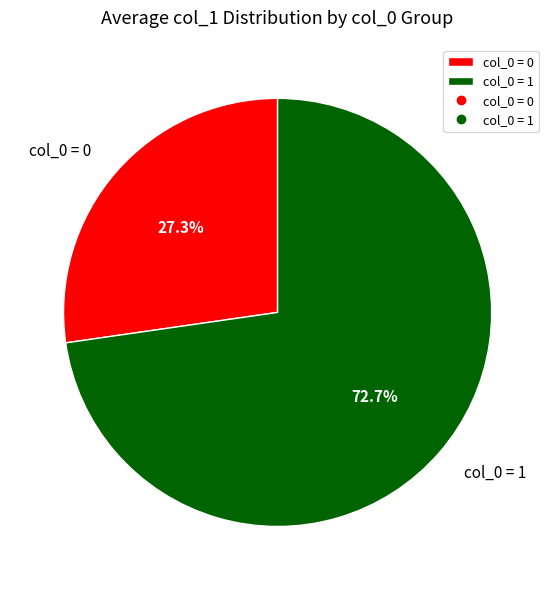

What is the largest slice in the pie chart?

col_0 = 1